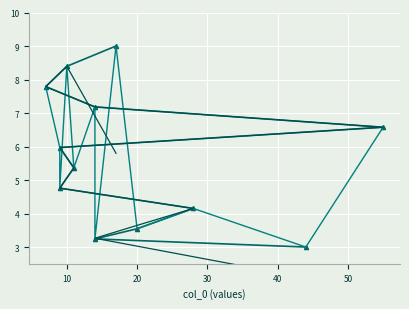

Is the value of col_1 at 50 greater than the value of col_1 trend at 10?

No